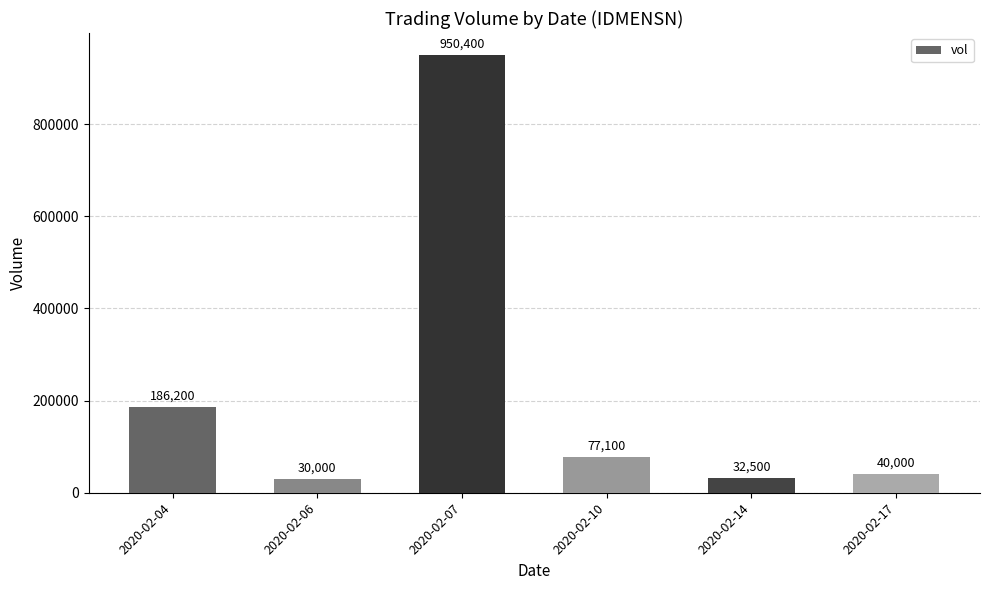

What is the ratio of the value at 2020-02-06 to the value at 2020-02-04?

0.2